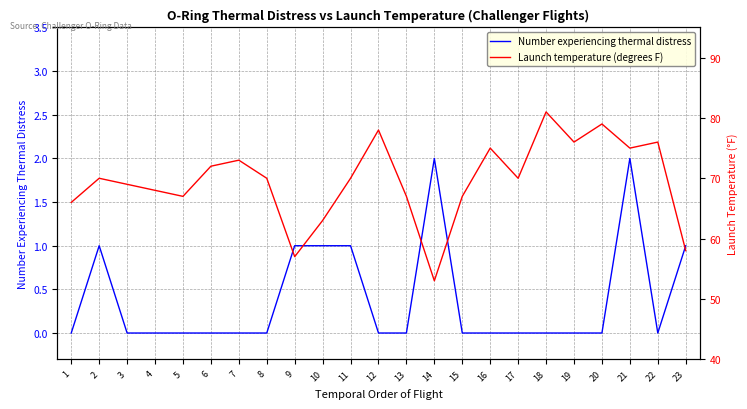

Is the value of Launch temperature (degrees F) at 5 greater than the value of Number experiencing thermal distress at 16?

Yes